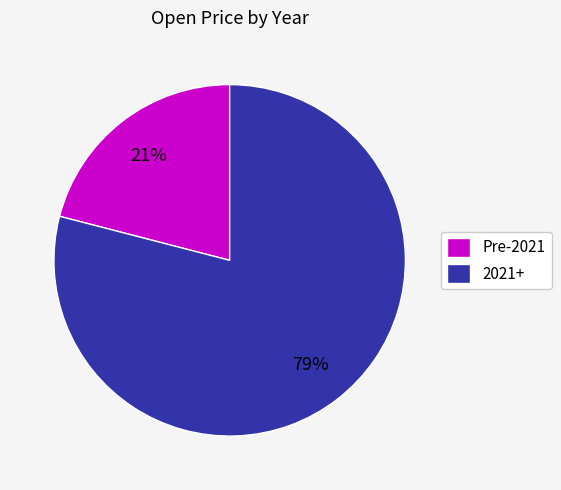

Is there a majority slice in this chart?

Yes